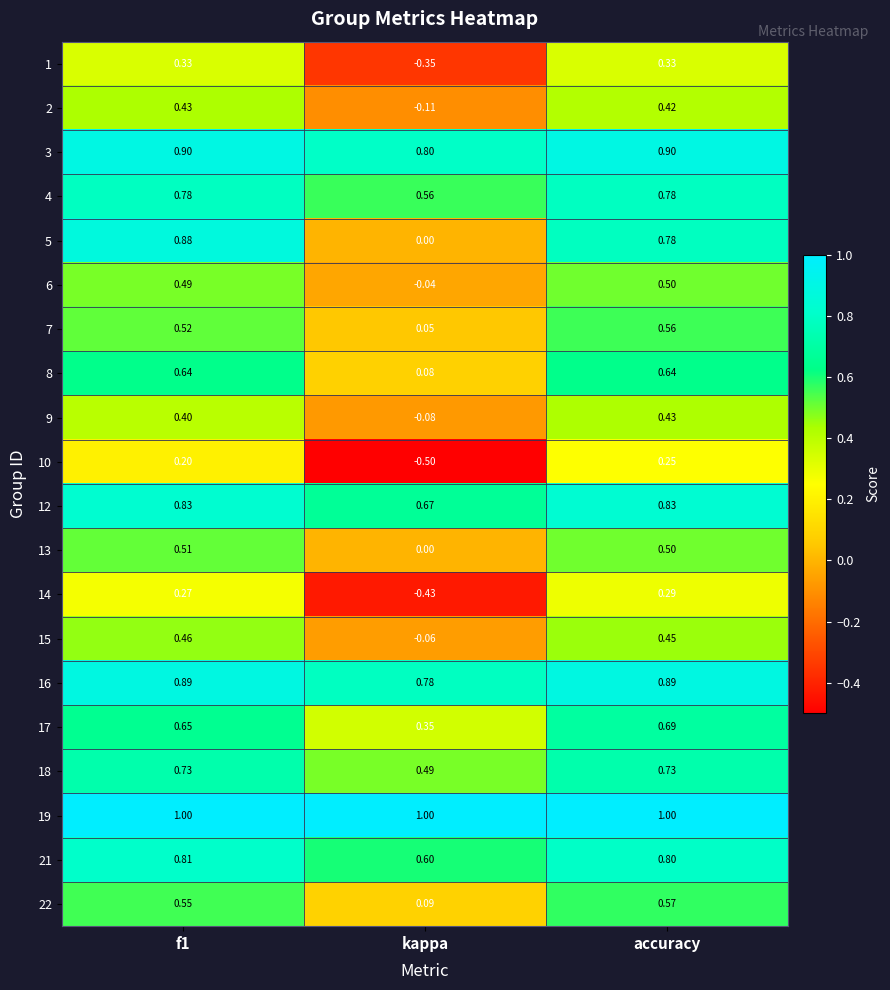

Is the value of 16 at kappa greater than the value of 21 at accuracy?

No